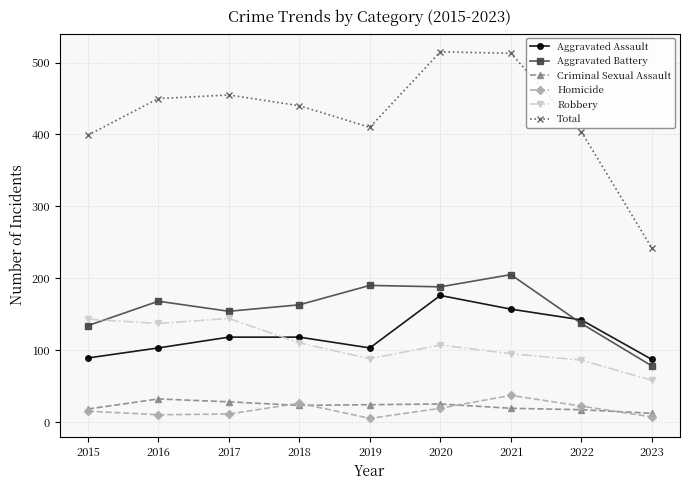

At 2017, list the series in order from smallest to largest.

Homicide, Criminal Sexual Assault, Aggravated Assault, Robbery, Aggravated Battery, Total